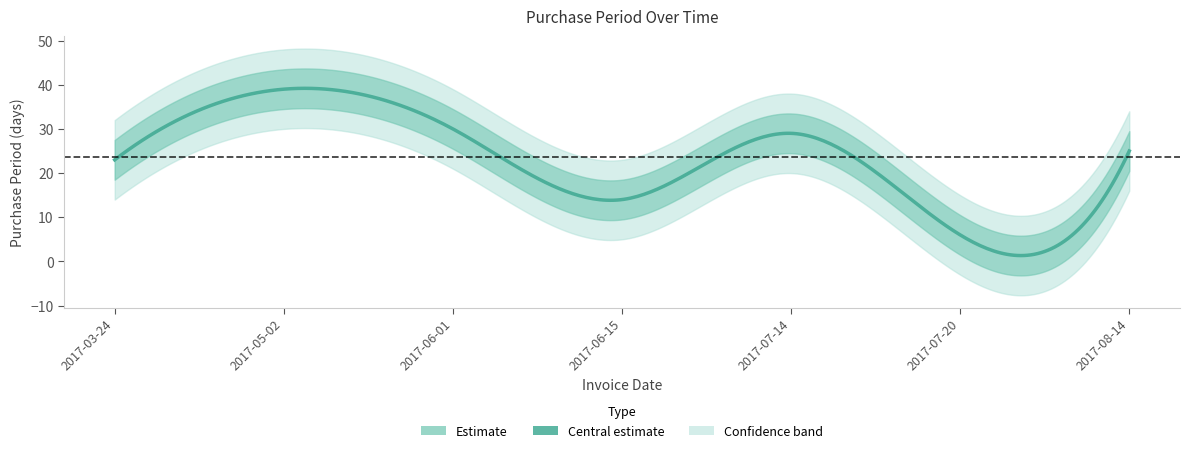

At which category does the chart reach its peak across all series?

2017-05-02